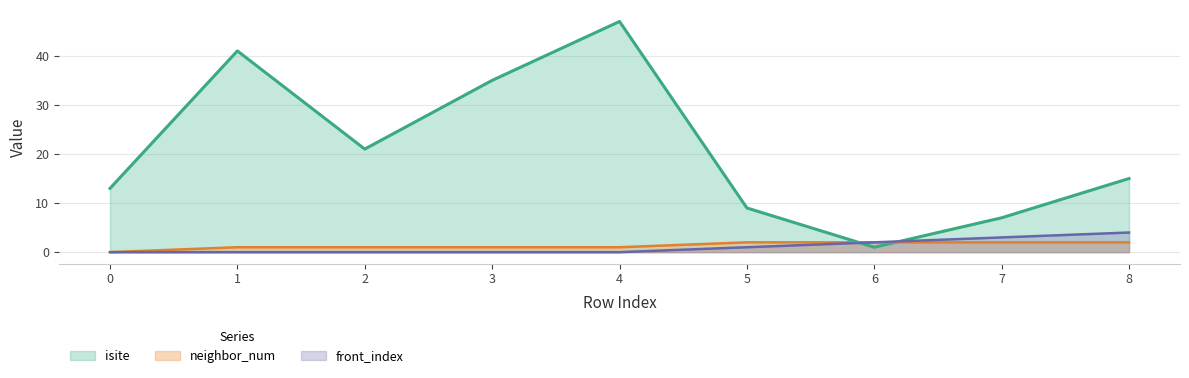

At how many categories does at least one series exceed 33?

3